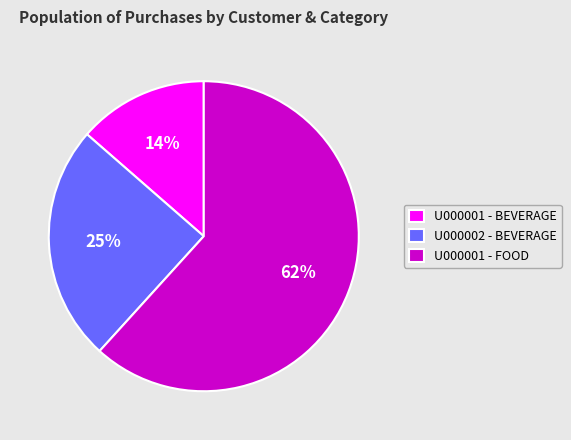

The U000001 - BEVERAGE slice represents 14% of the pie. True or false?

True